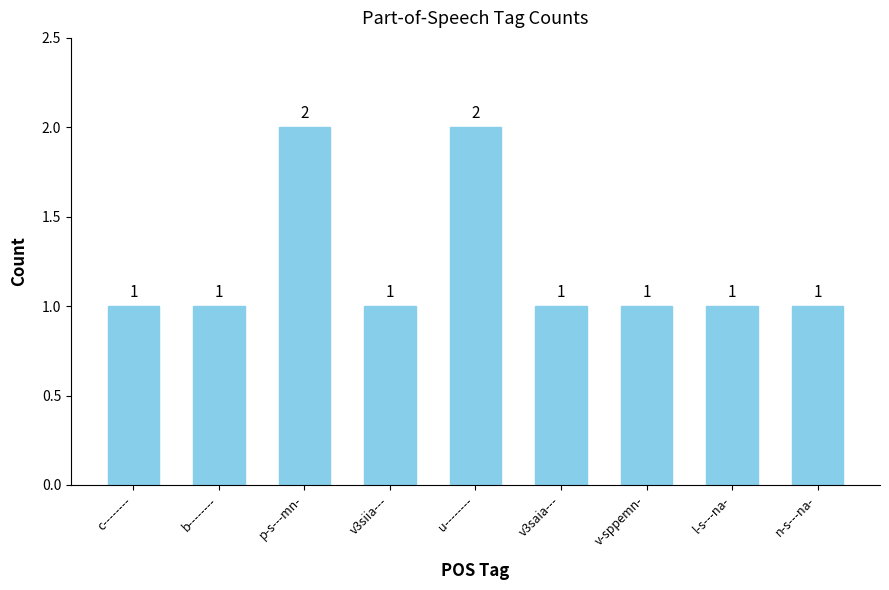

Reading left to right, transcribe all the data shown in this chart.

1	1	2	1	2	1	1	1	1